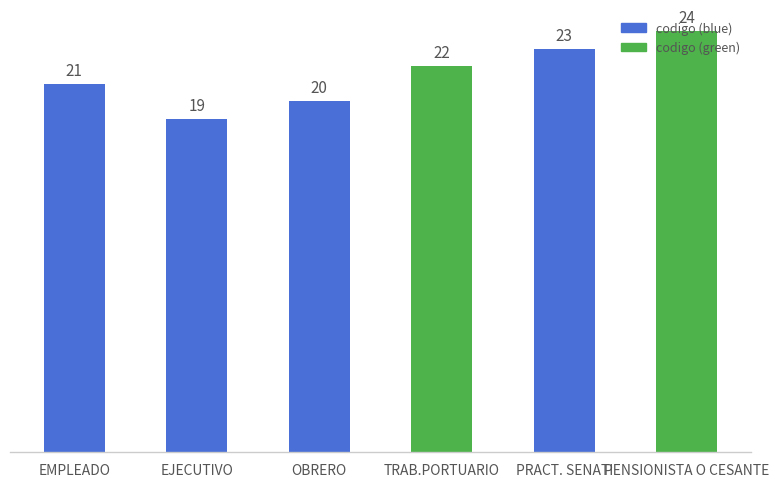

The value at PRACT. SENATI is 23. True or false?

True